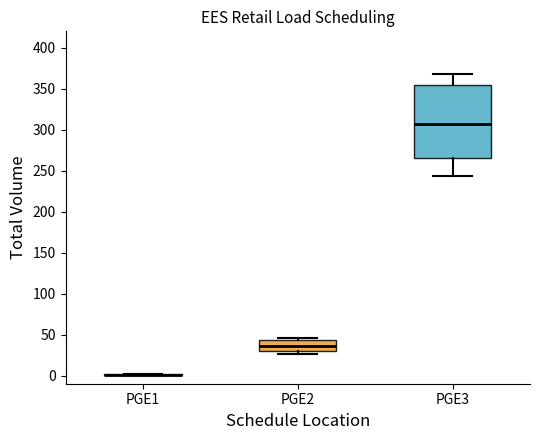

Reading left to right, transcribe this box plot: for each box, give where its median line is, the range the box spans, and where its two whiskers end, as read against the y-axis. The values are not printed on the chart, so give them approximately, as read against the axis.

PGE1: box collapsed to a line at 0, whiskers 0 to 0
PGE2: median 35, box 30 to 45, whiskers 25 to 45 (just above the box's upper edge)
PGE3: median 305, box 265 to 355, whiskers 245 to 370